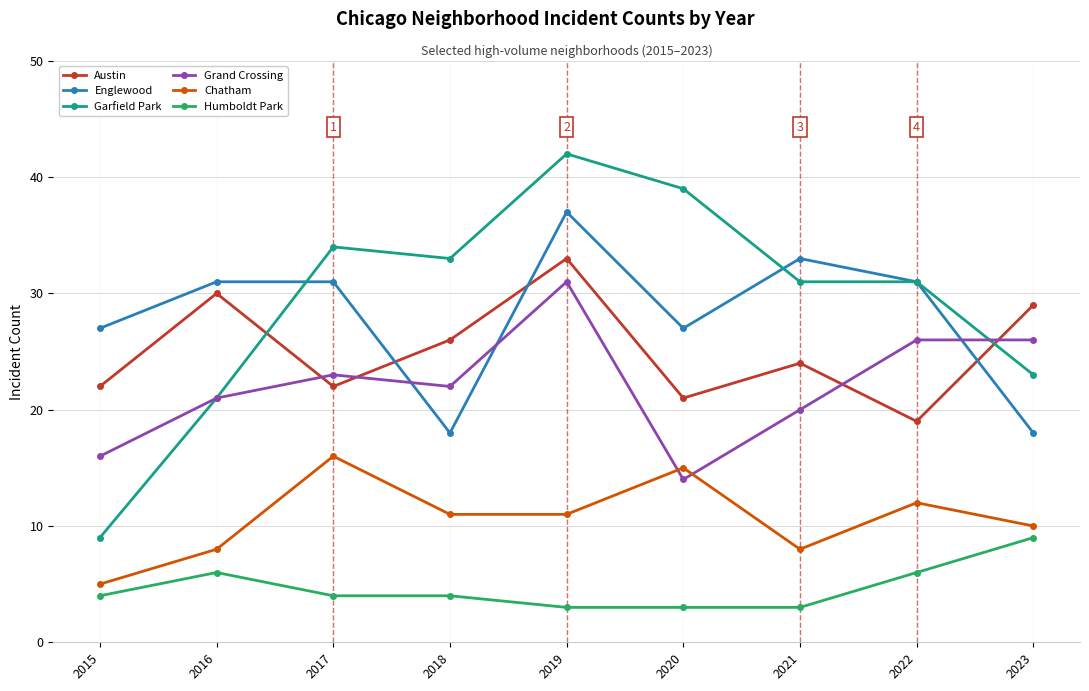

What is the sum of all Austin values?

226